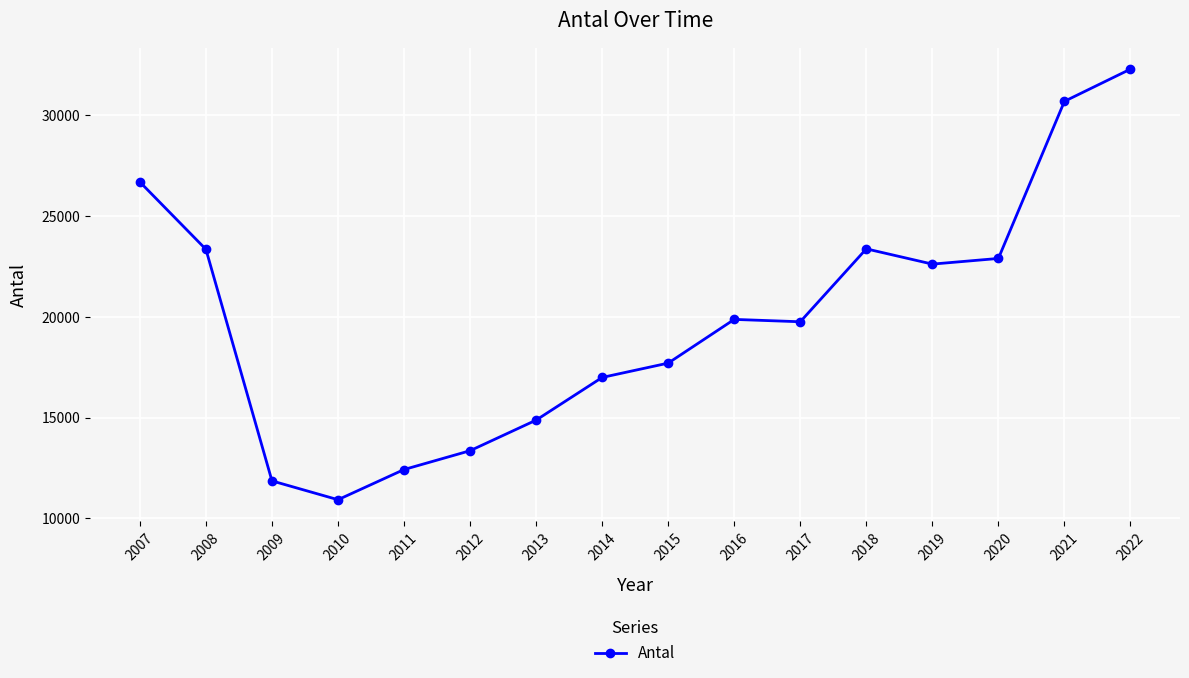

What is the difference between the values at 2021 and 2022?

1598